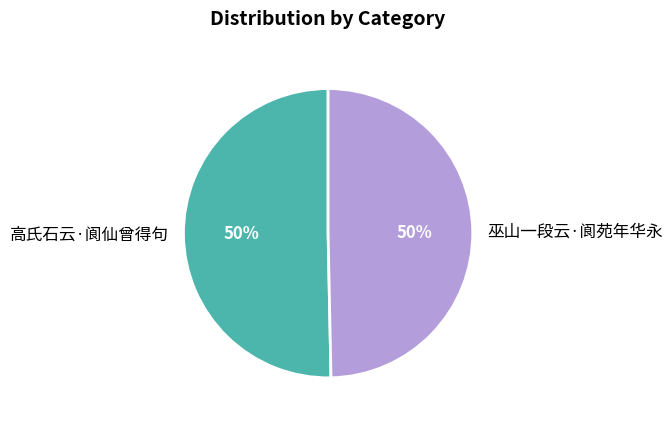

To the nearest percent, what is the combined percentage of 高氏石云·阆仙曾得句 and 巫山一段云·阆苑年华永?

100%